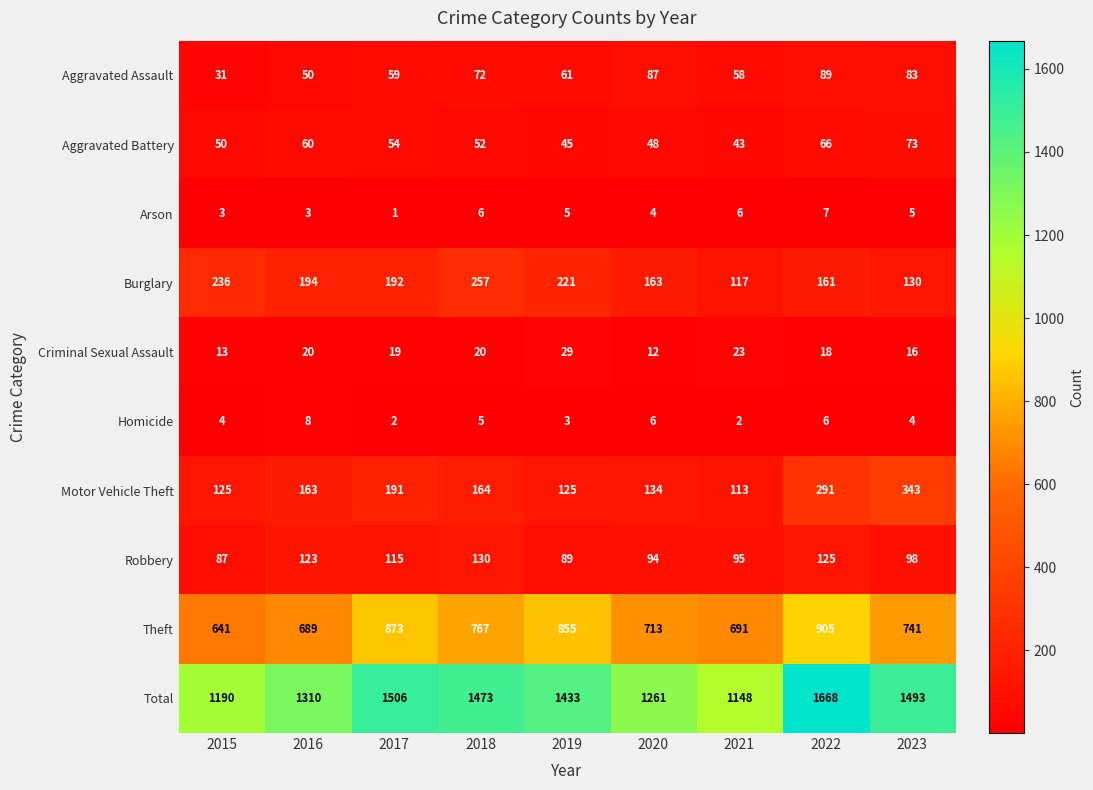

The value of Theft at 2017 is 873. True or false?

True